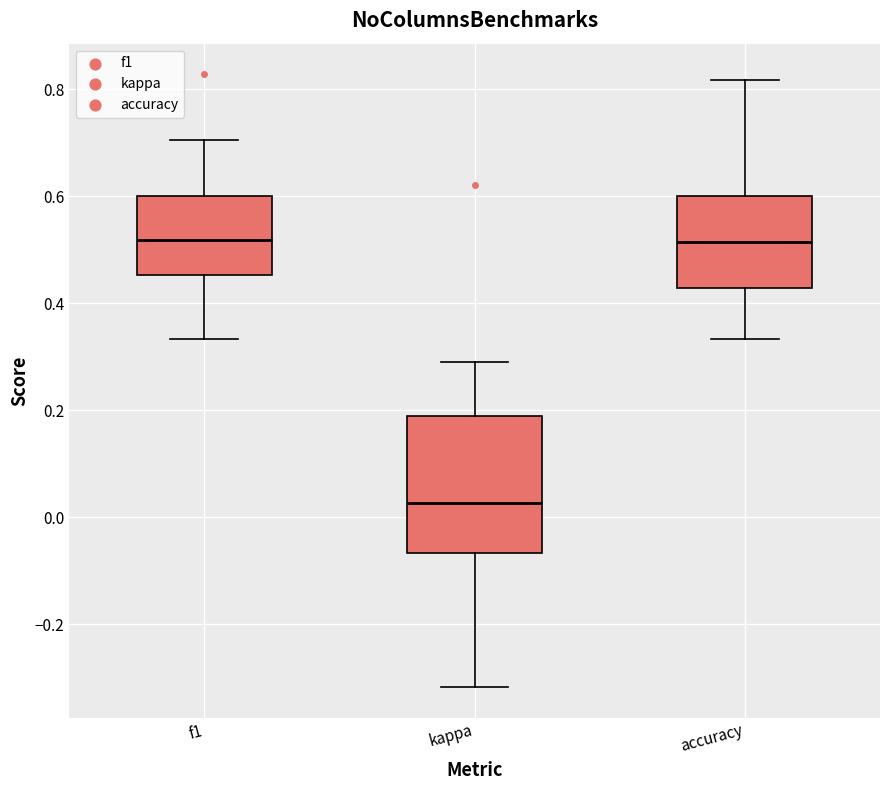

Reading left to right, transcribe this box plot: for each box, give where its median line is, the range the box spans, and where its two whiskers end, as read against the y-axis. The values are not printed on the chart, so give them approximately, as read against the axis.

f1: median 0.52, box 0.46 to 0.60, whiskers 0.34 to 0.70
kappa: median 0.02, box -0.06 to 0.18, whiskers -0.32 to 0.30
accuracy: median 0.52, box 0.42 to 0.60, whiskers 0.34 to 0.82